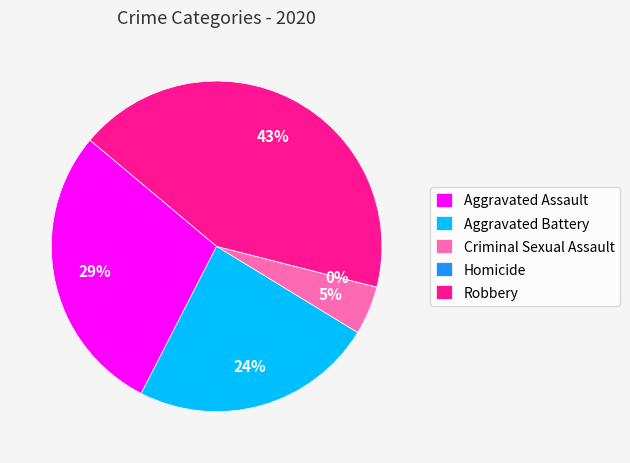

Which slice is the smallest?

Homicide